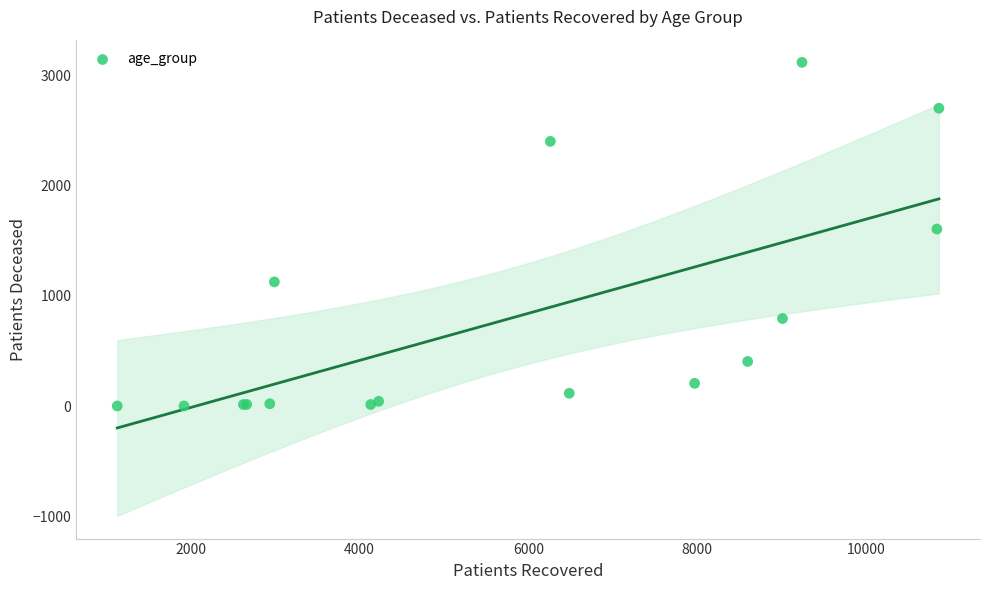

What Y value in the scatter plot is closest to 1559?

1606